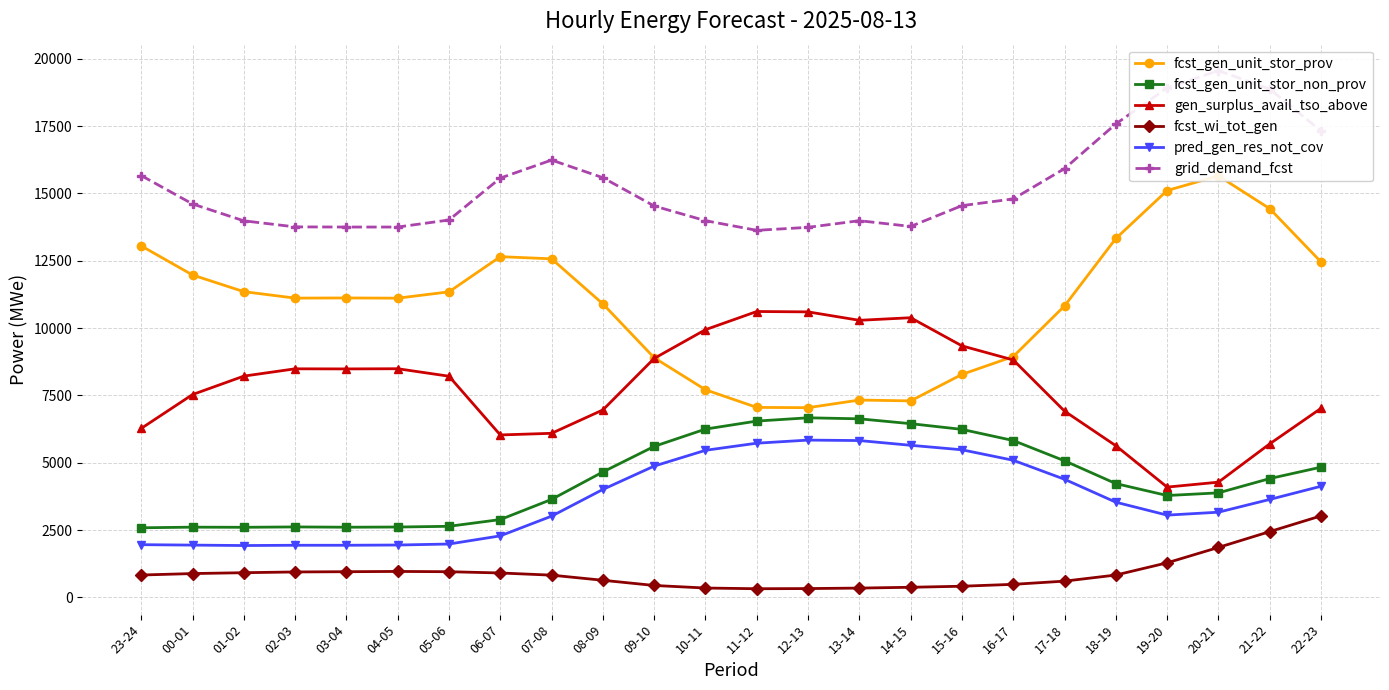

What is the difference between the fcst_gen_unit_stor_non_prov values at 04-05 and 09-10?

2994